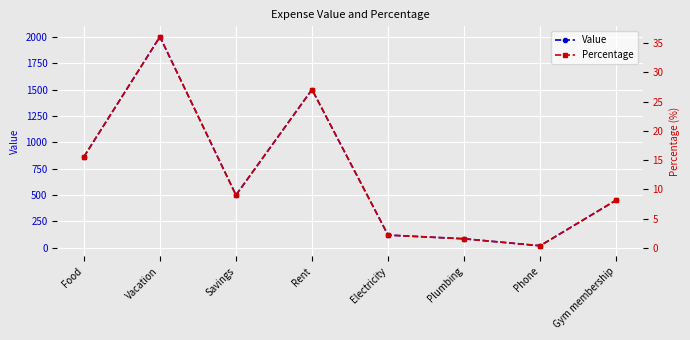

How many data points in Value are less than 500?

4